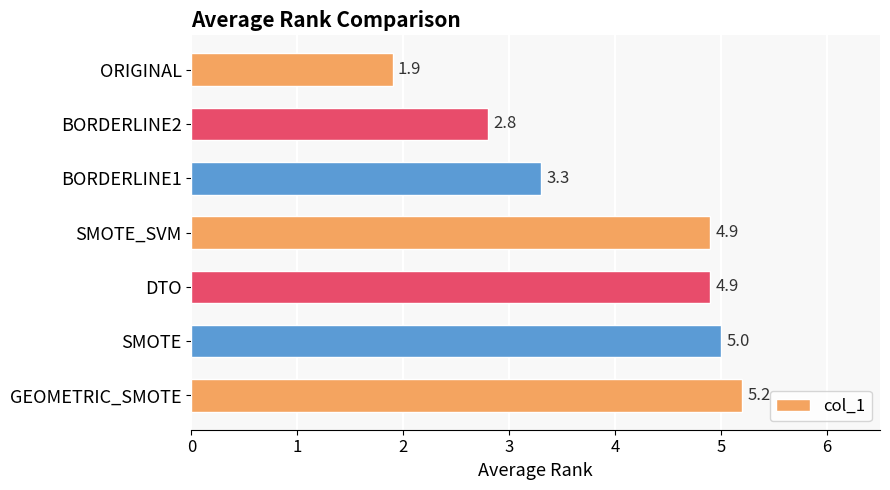

What is the approximate value at DTO?

4.9